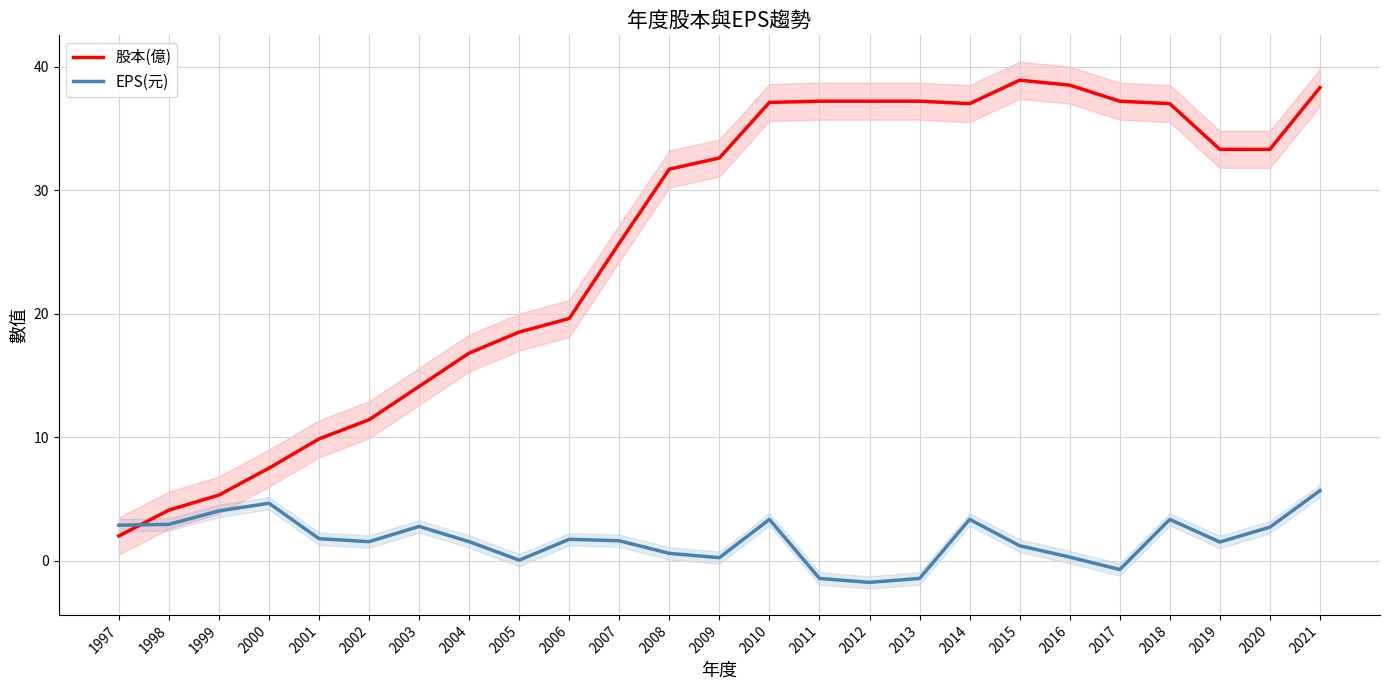

True or false: EPS(元) and 股本(億) cross at least once.

True